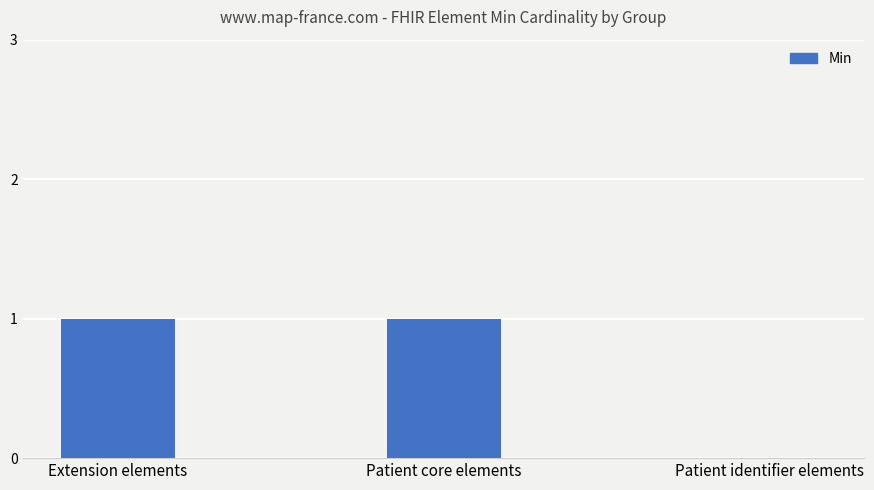

Where is the data nearest to the value 0?

Patient identifier elements